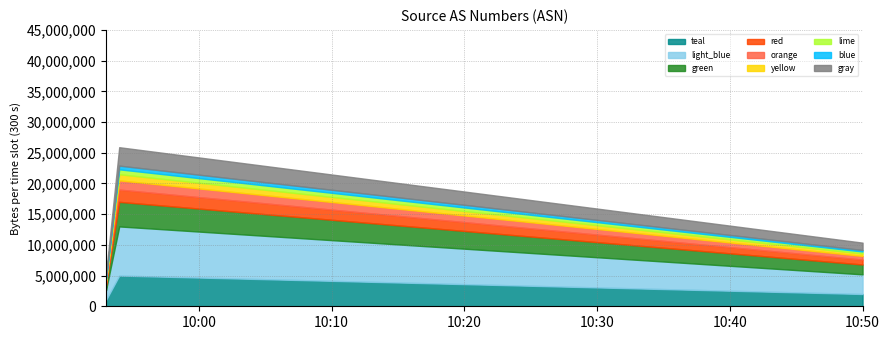

Between 2019-08-07 09:54:00 and 2019-08-07 09:53:00, which is larger?

2019-08-07 09:54:00